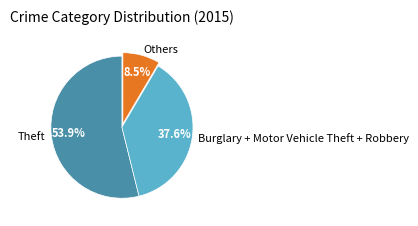

Rank the categories by value from lowest to highest.

Others, Burglary + Motor Vehicle Theft + Robbery, Theft